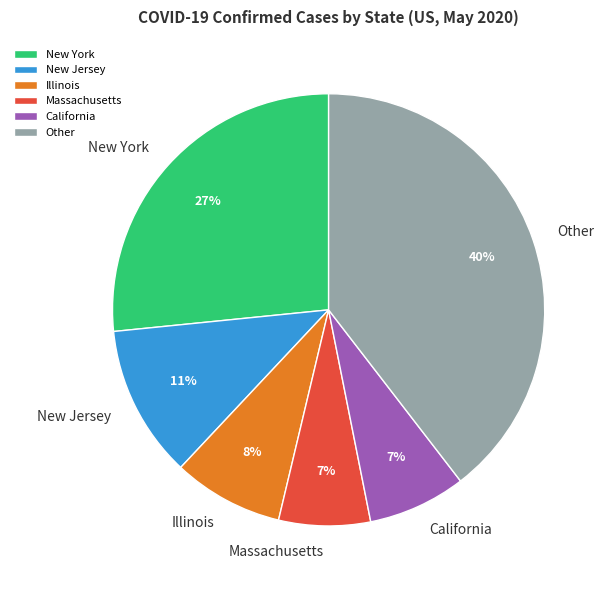

Do New York and California together represent more than half of the pie?

No